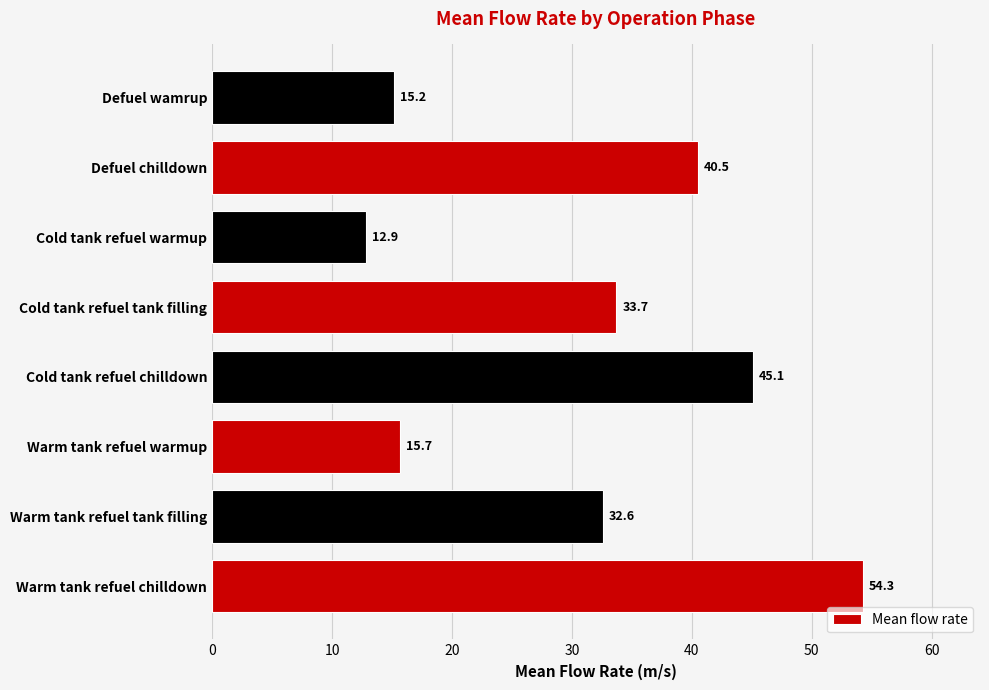

What is the sum of the values at Cold tank refuel tank filling and Cold tank refuel chilldown?

78.8